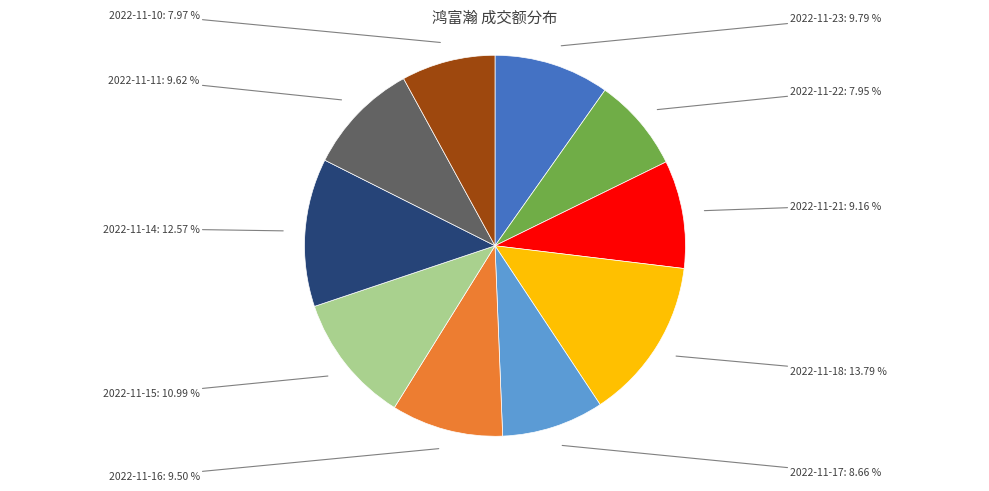

The 2022-11-10 slice represents 8% of the pie. True or false?

True